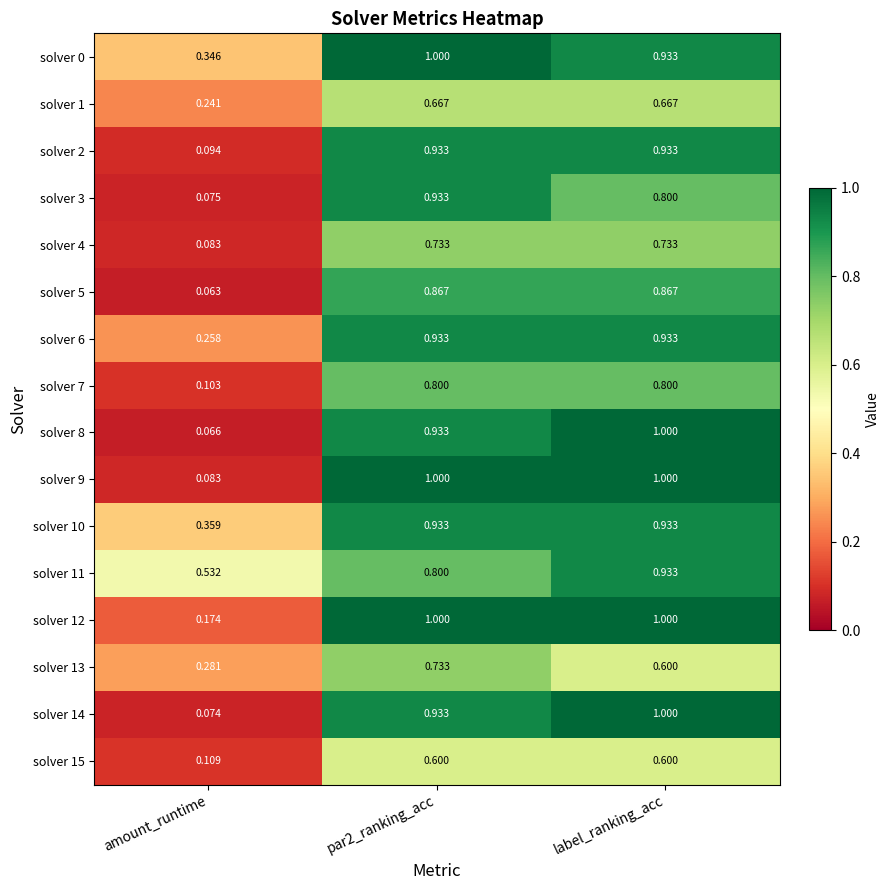

Which series has the largest total across all categories?

solver 0